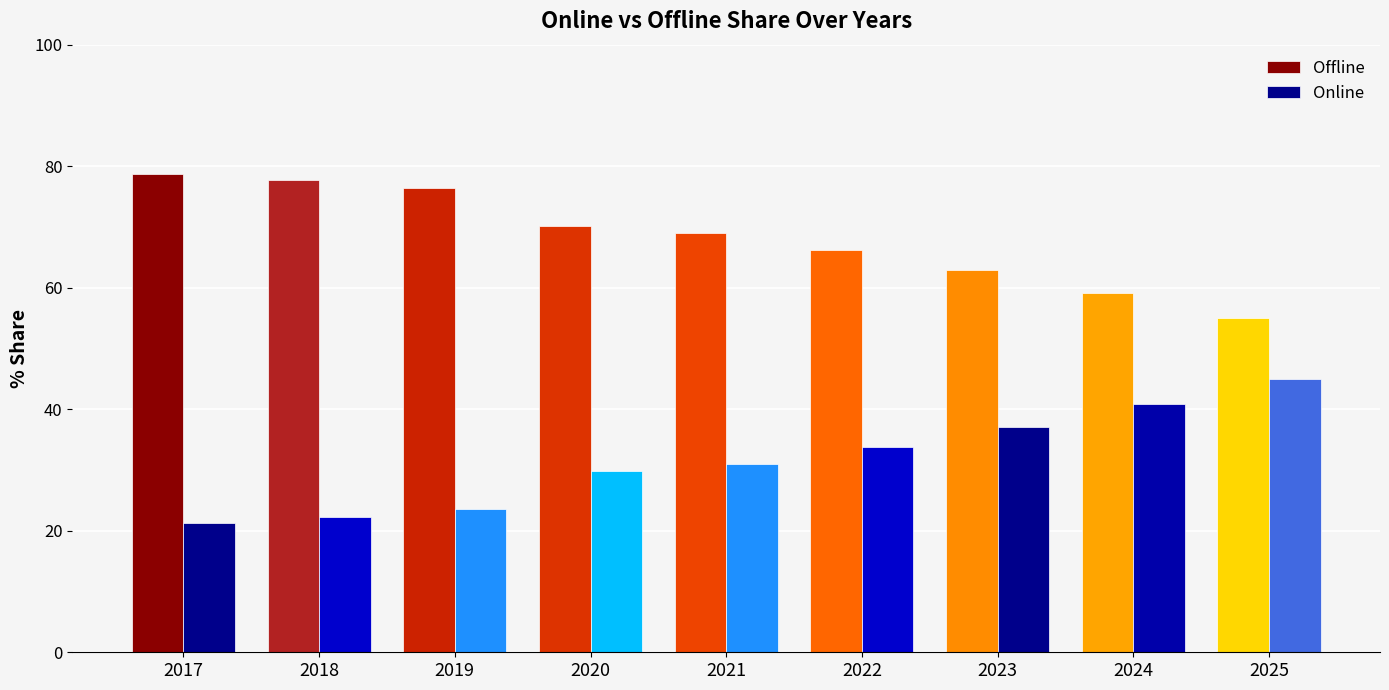

Count the number of categories in the chart.

9